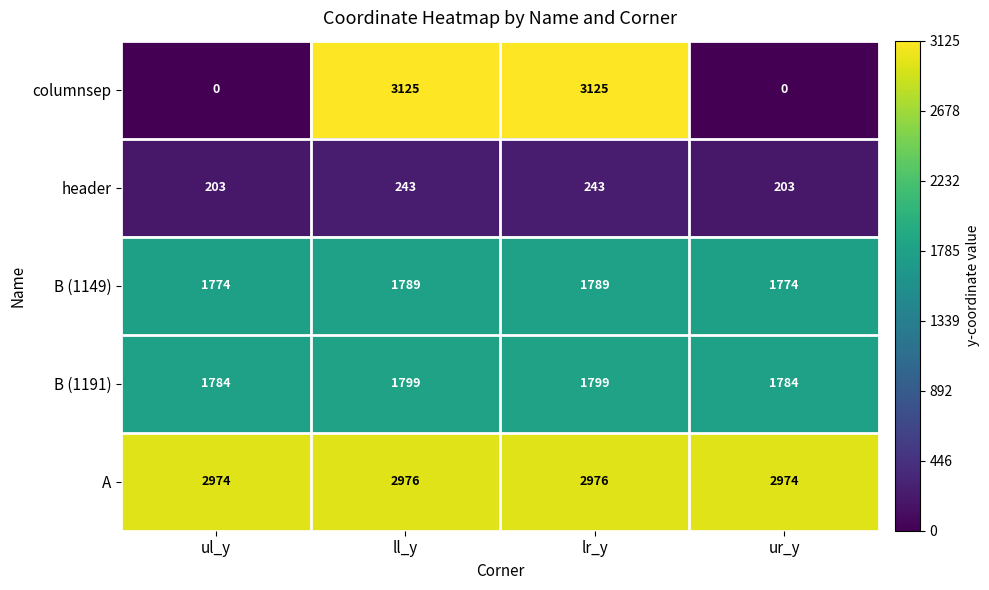

Which series has the widest spread of values?

columnsep